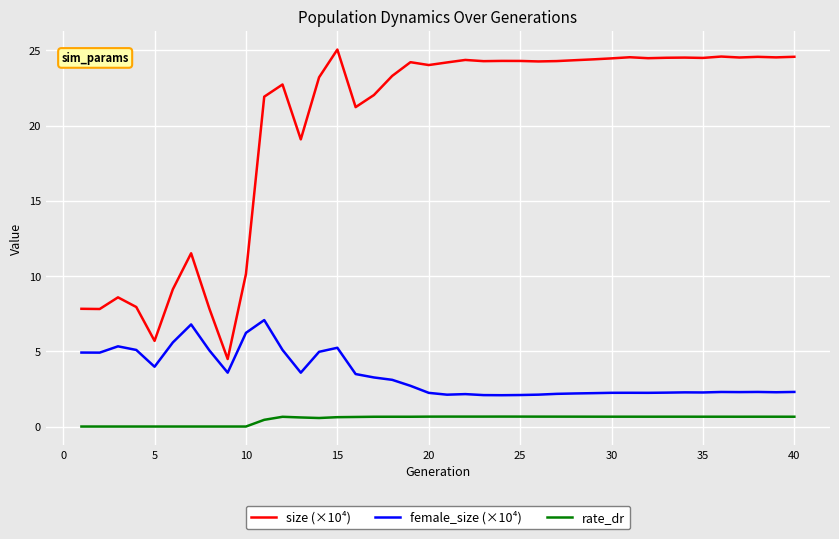

What is the maximum value for size (×10⁴)?

25.0